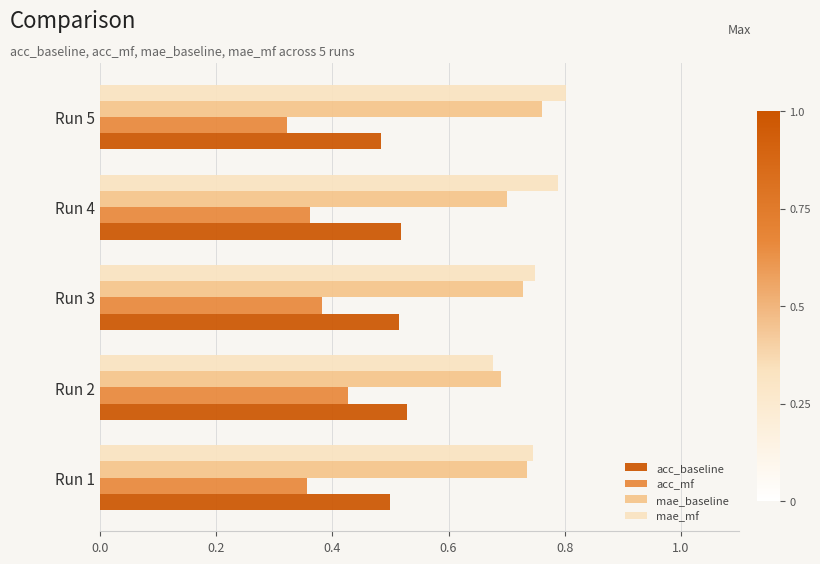

What is the total value across all series at Run 5?

2.4